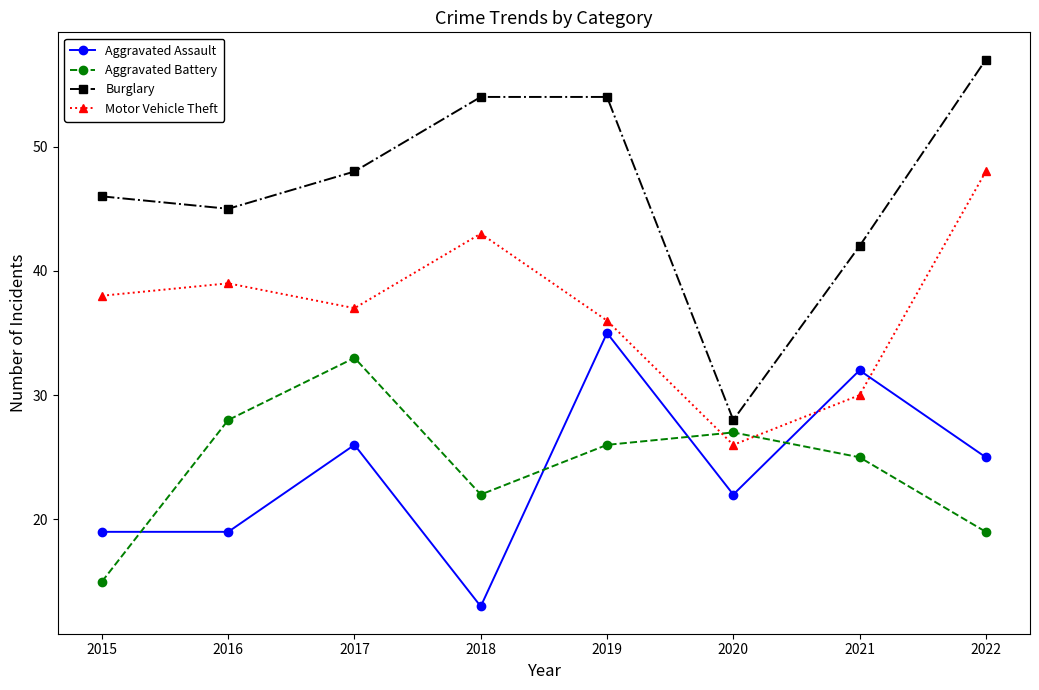

Rank the series by their maximum value, from highest to lowest.

Burglary, Motor Vehicle Theft, Aggravated Assault, Aggravated Battery